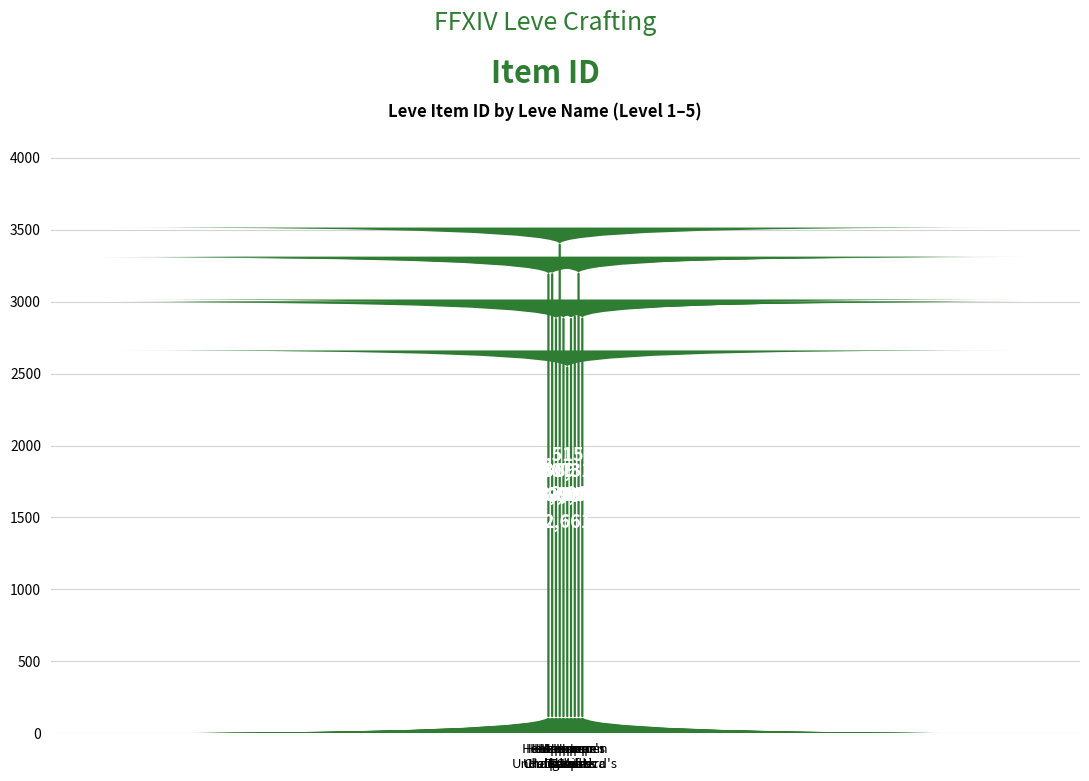

The value at Hempen
Cowl is 3000. True or false?

True